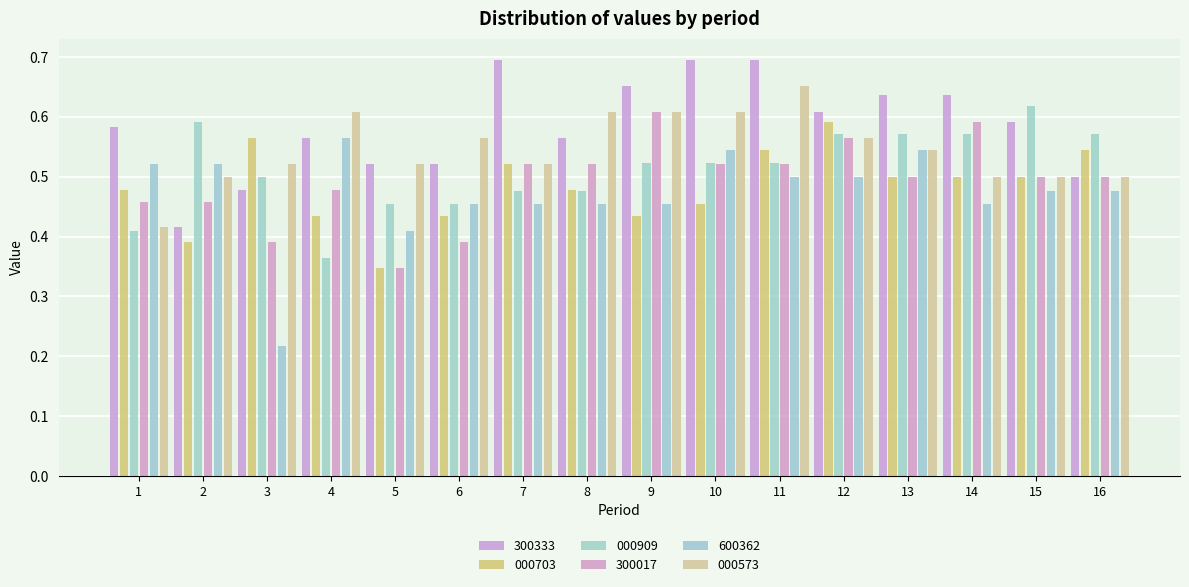

Count the number of data series in this chart.

6